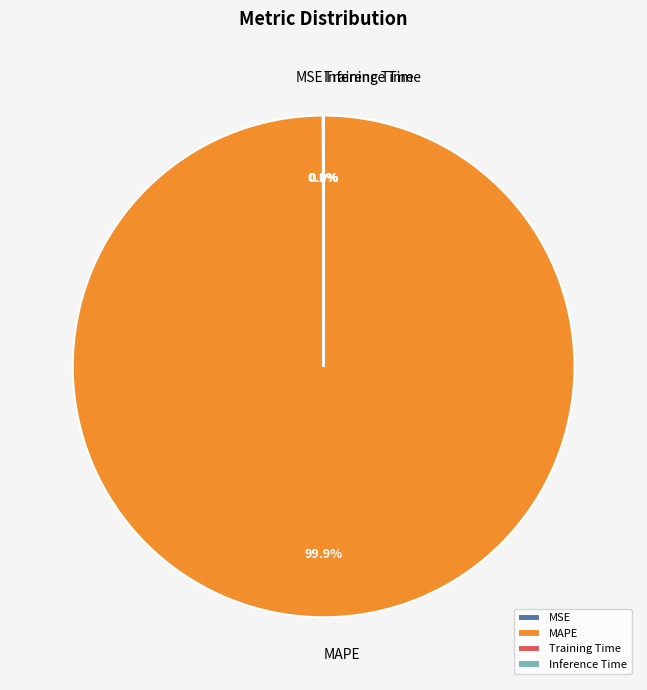

Which category has the biggest portion of the pie?

MAPE